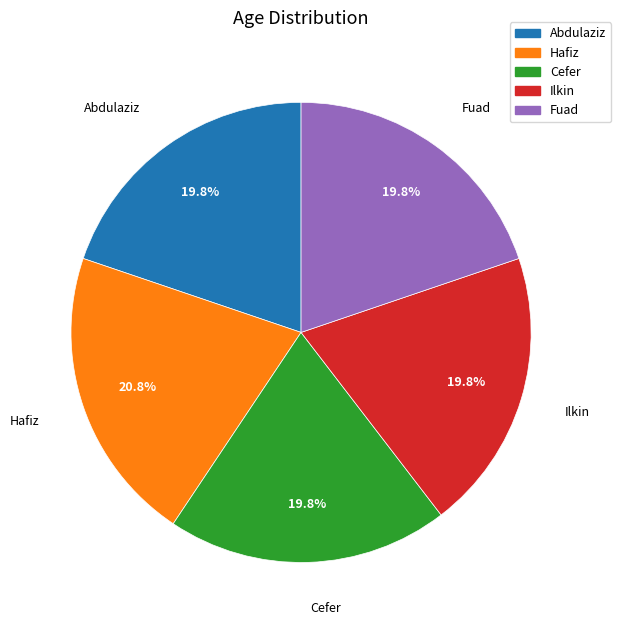

To the nearest percent, what portion does Abdulaziz represent?

20%